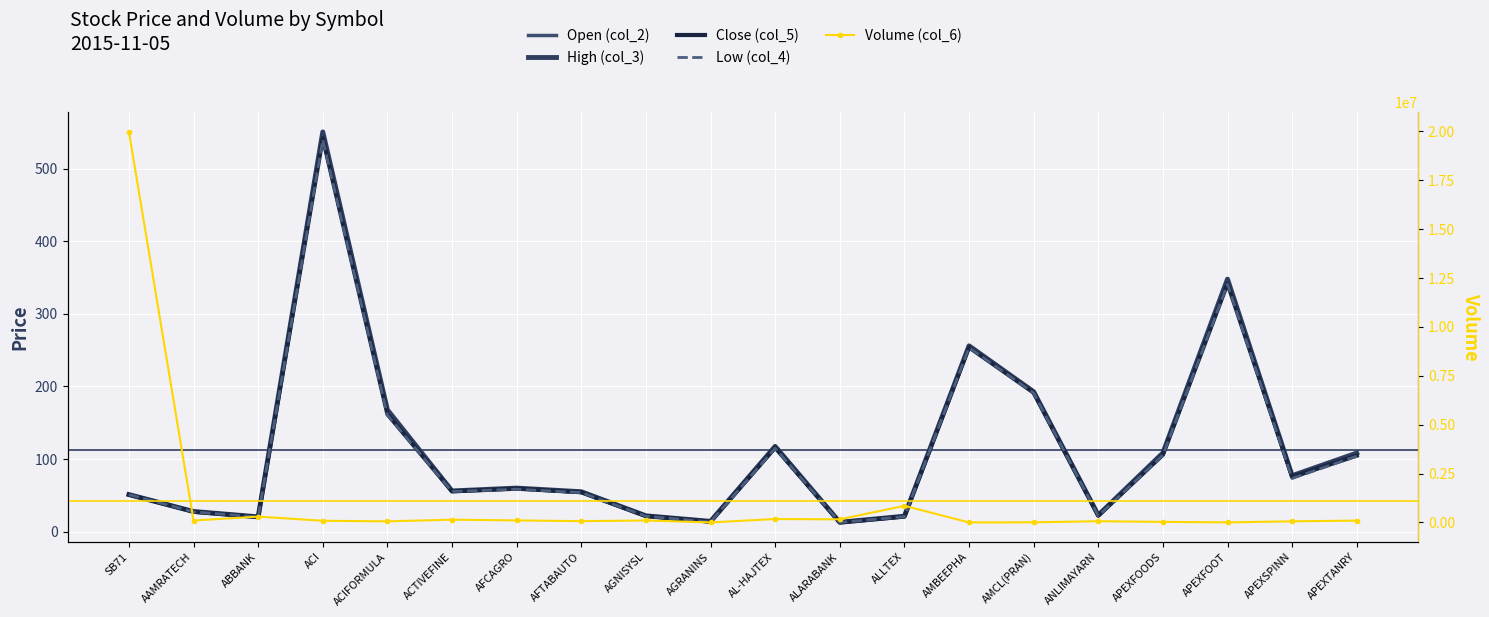

The value of High (col_3) at AGRANINS is 3.3. True or false?

False